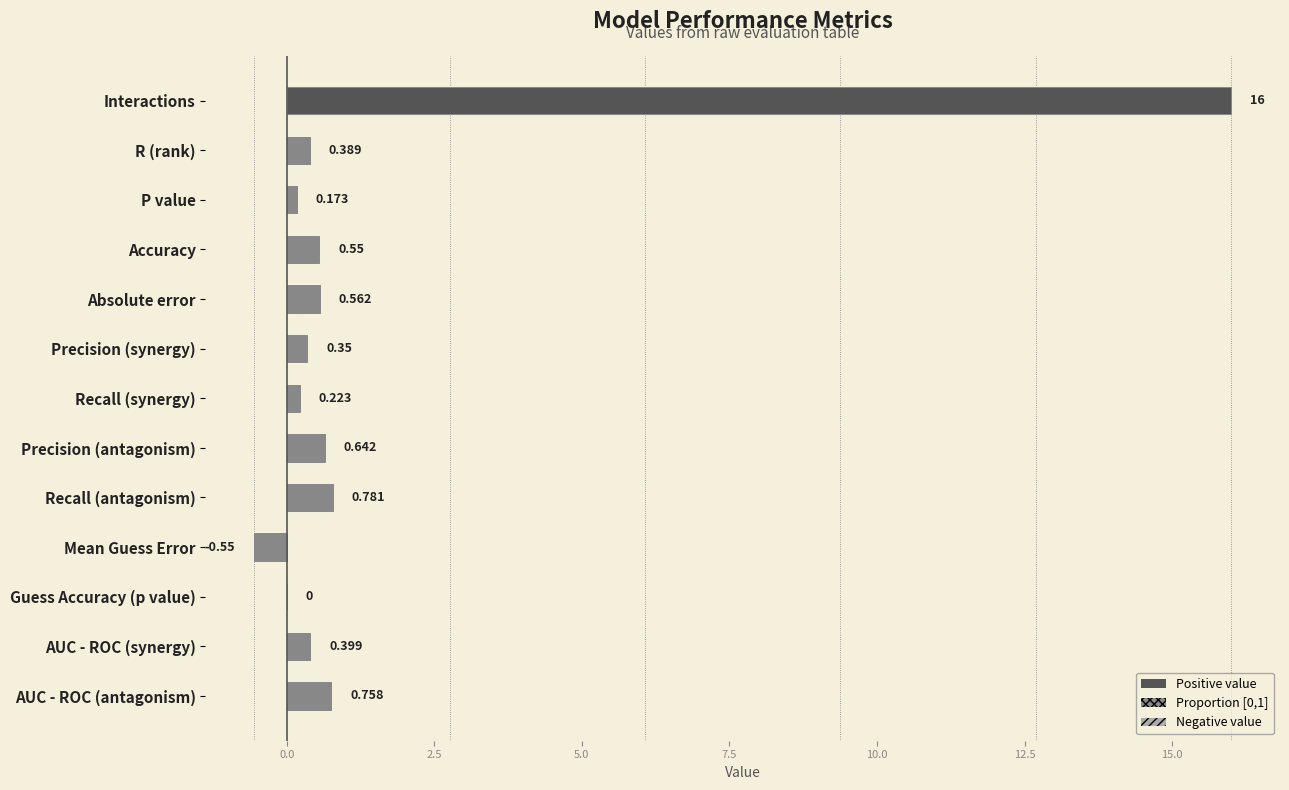

Which category has the highest value across all series?

Interactions